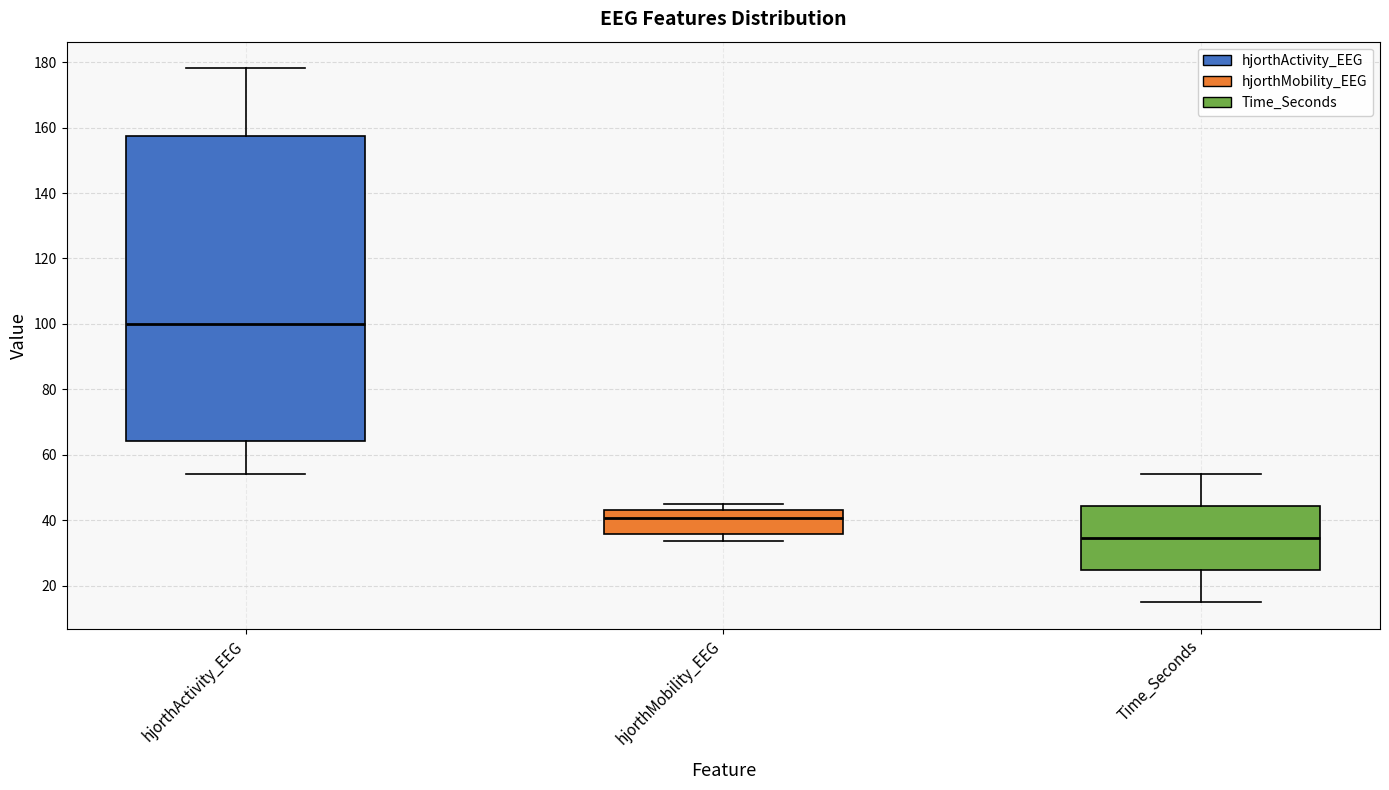

Where does the median line of the box for Time_Seconds sit on the y-axis? The values are not printed on the chart, so give them approximately, as read against the axis.

34